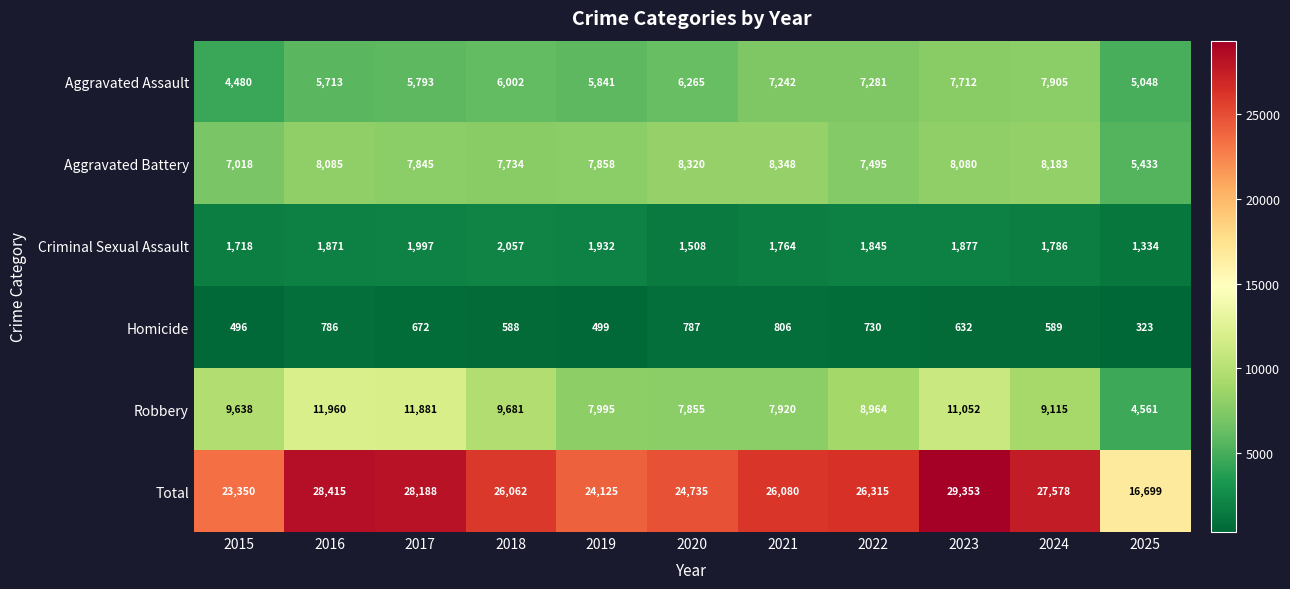

Where does the Homicide series first go above 632?

2016